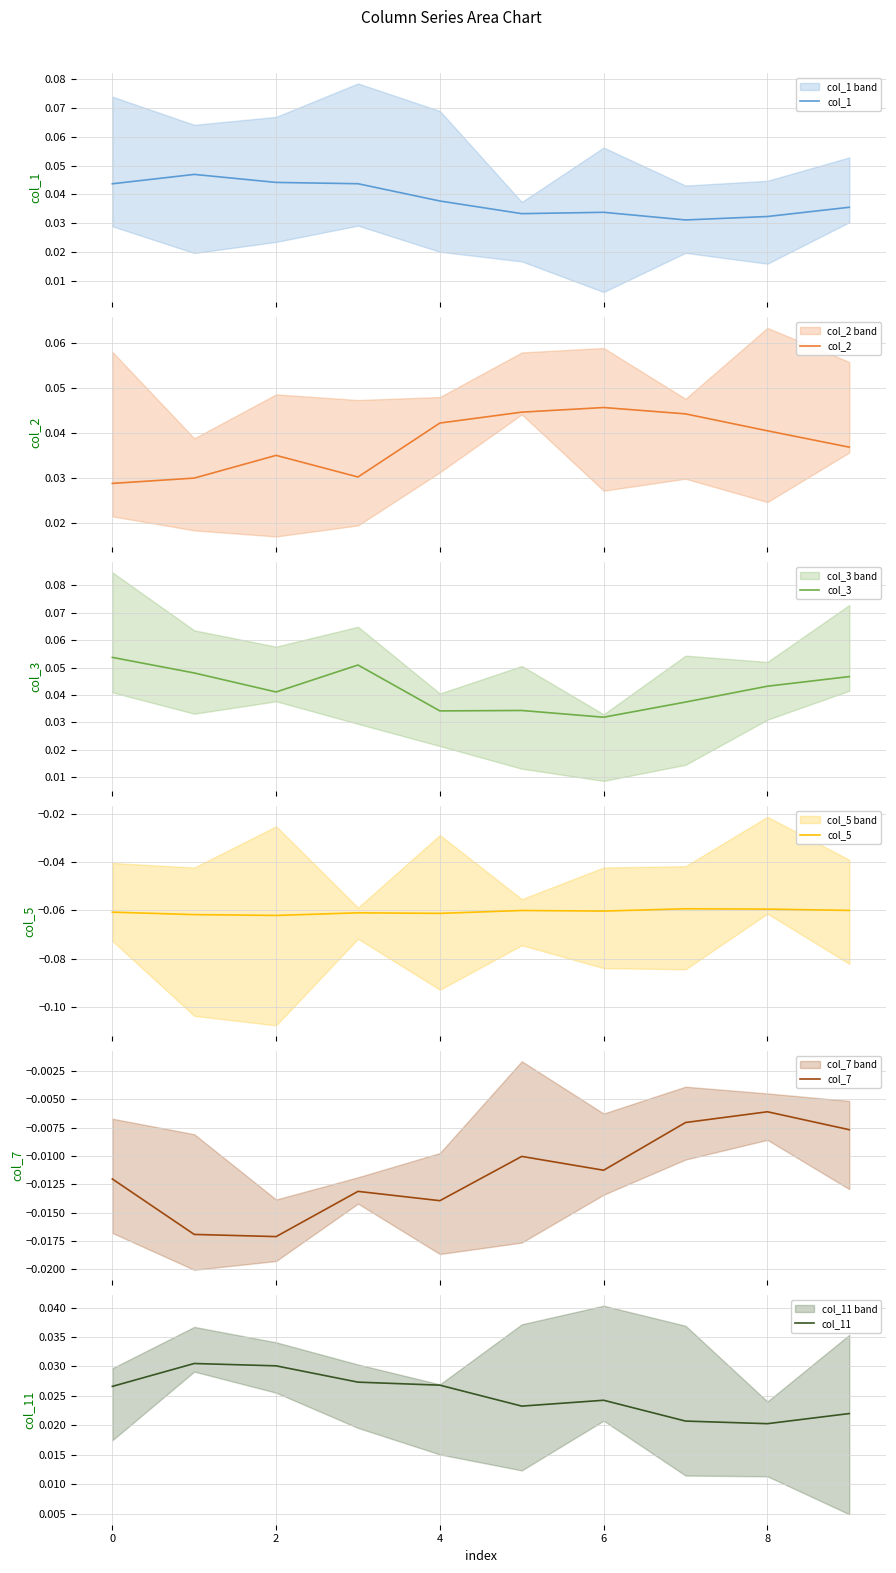

At which category does col_5 reach its first local valley?

2